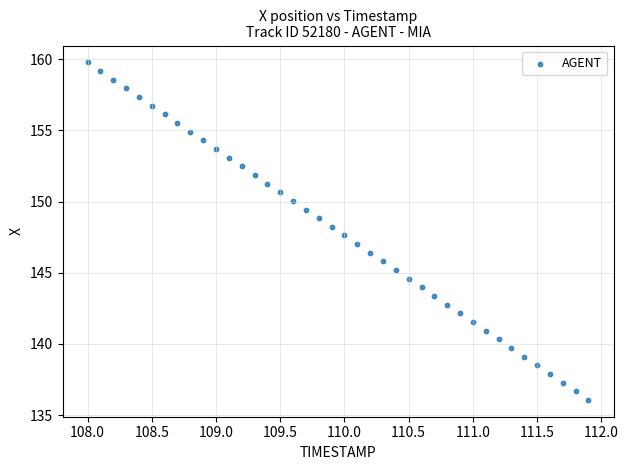

What is the range of X values (max minus min)?

3.9